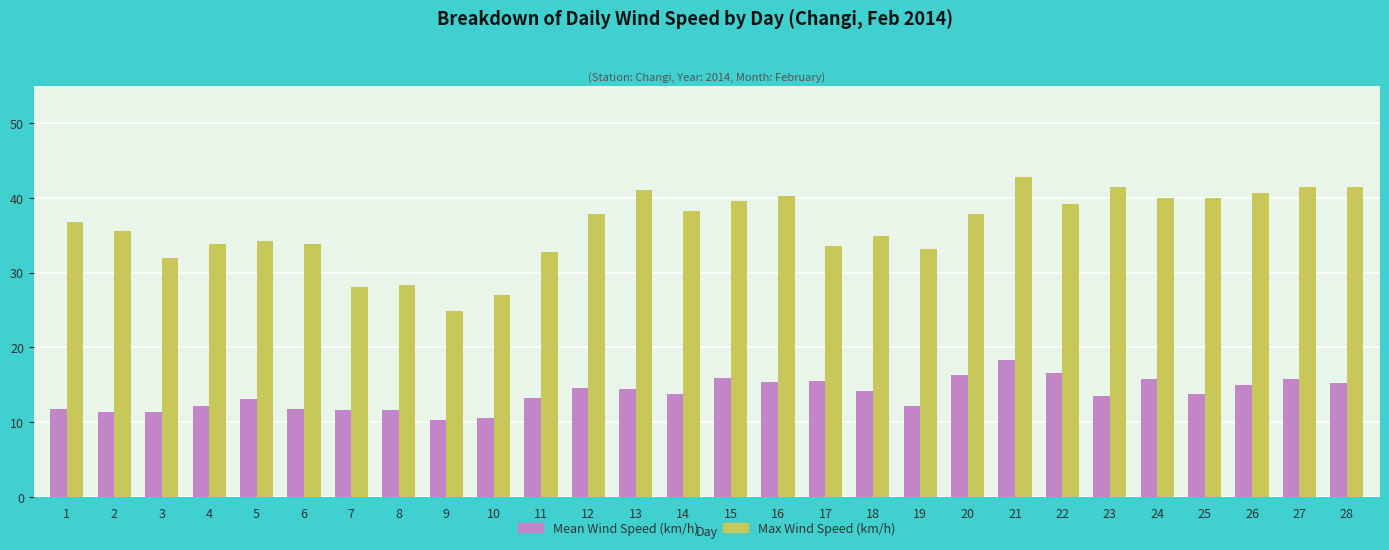

What is the difference between the maximum and minimum values in the Max Wind Speed (km/h) series?

18.0